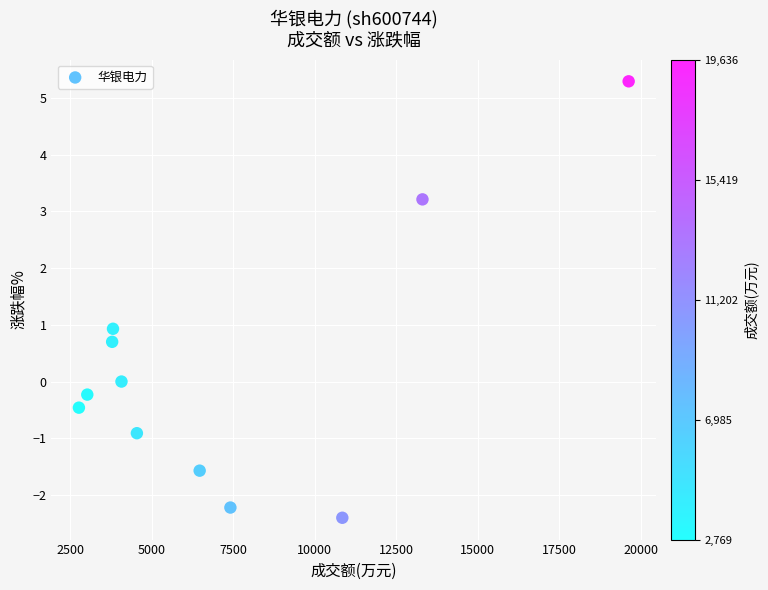

What is the average X value?

7246.4